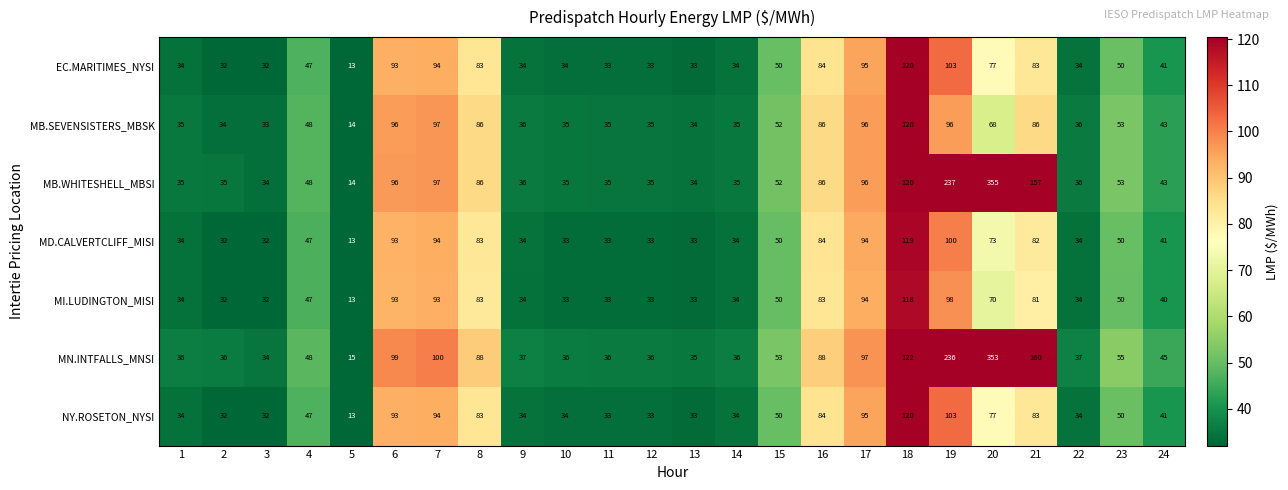

How many data points in MB.WHITESHELL_MBSI are less than 48?

12